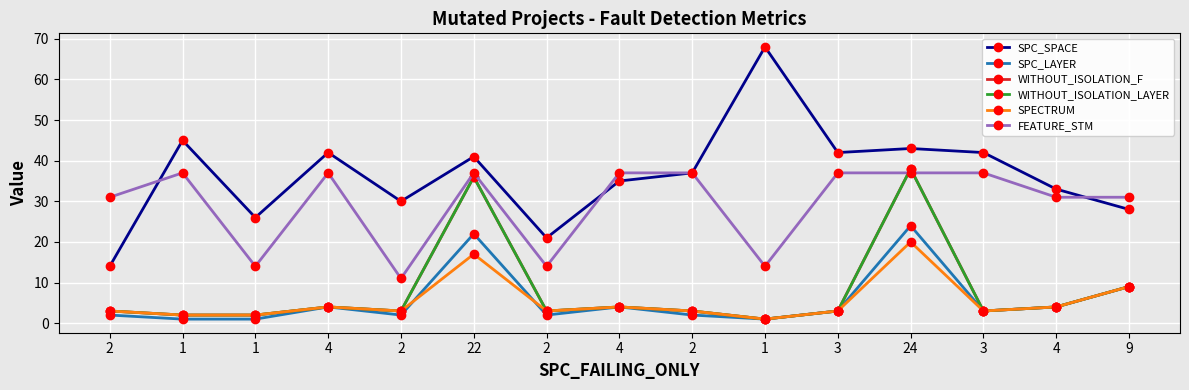

The FEATURE_STM series shows 21 at 1. True or false?

False